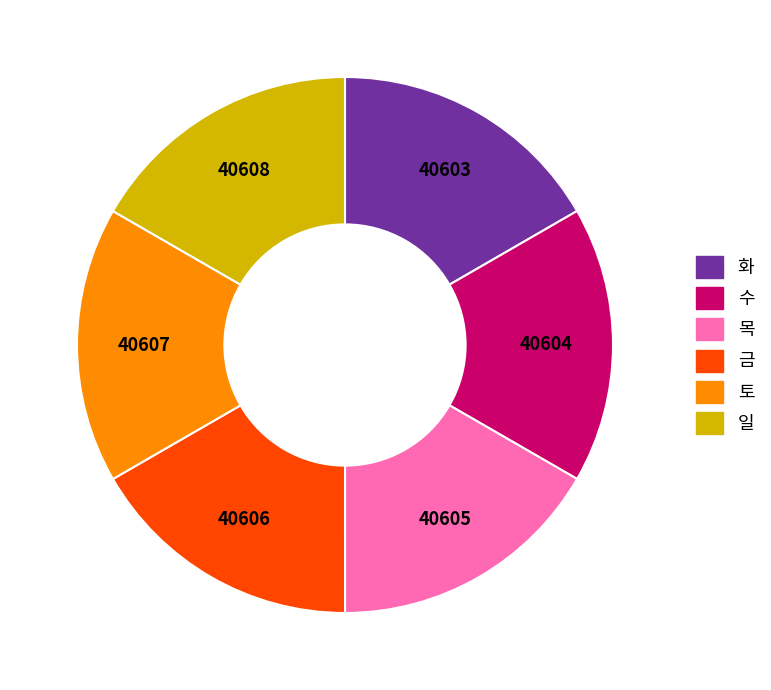

The 화 slice represents 9% of the pie. True or false?

False